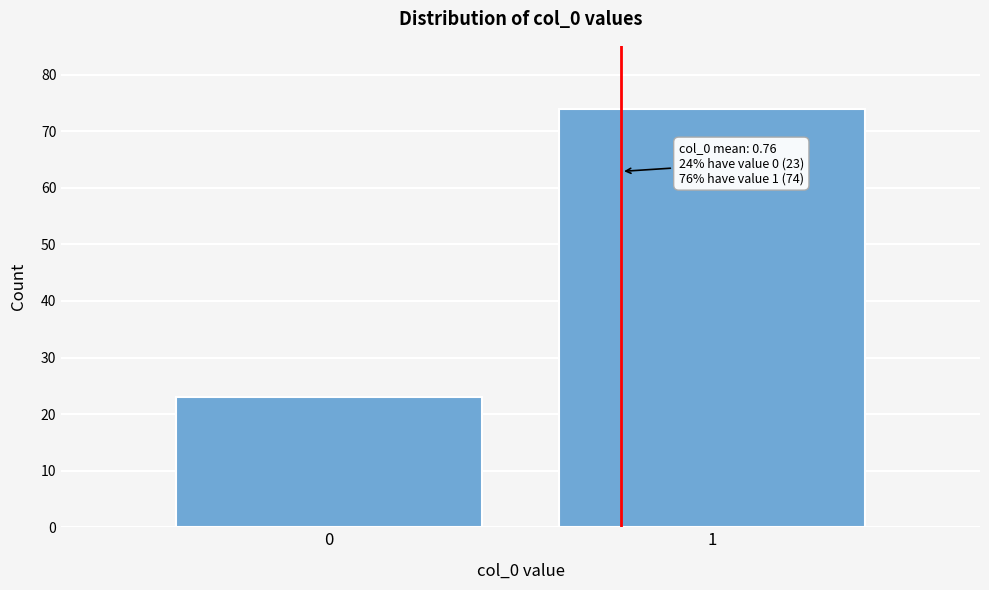

Reading left to right, list all the values displayed in this chart.

23	74